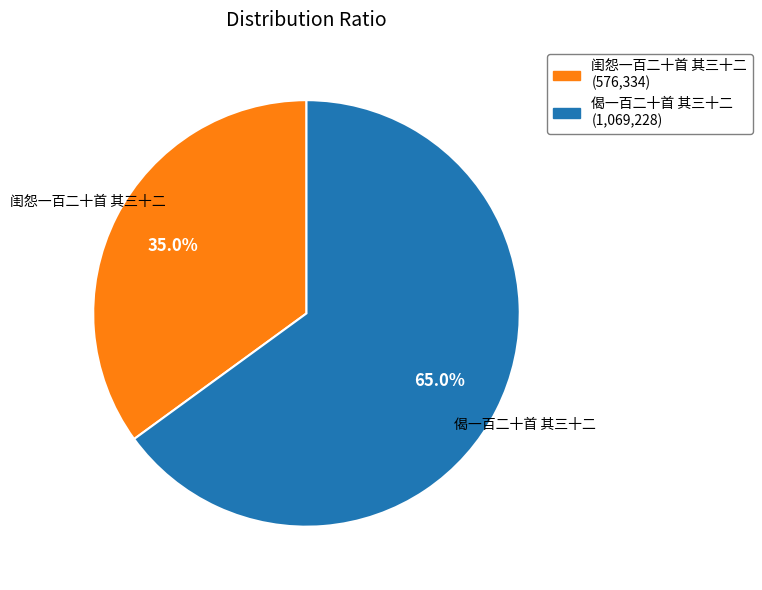

Which category has the smallest portion of the pie?

闺怨一百二十首 其三十二